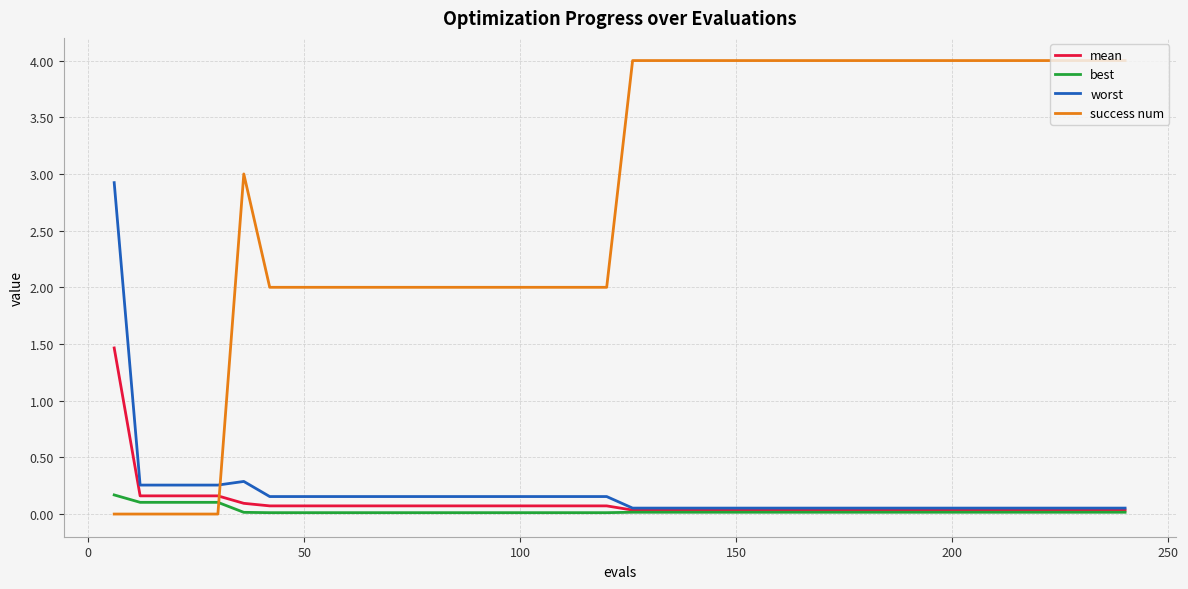

Which series has the largest total across all categories?

success num